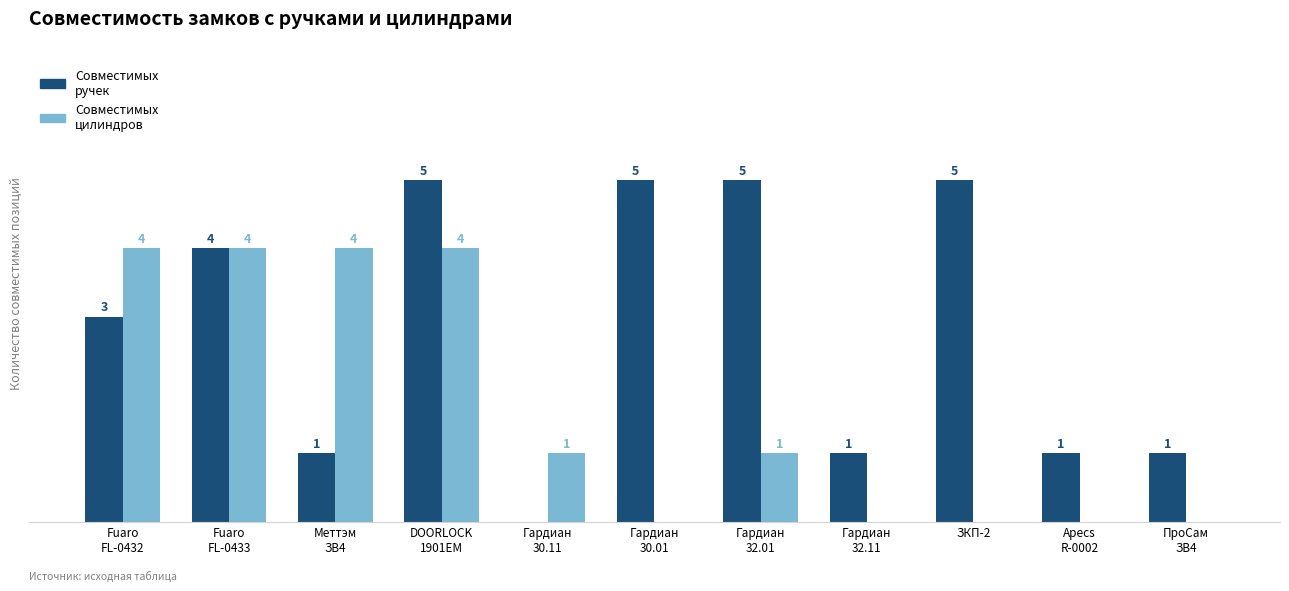

Which series has the largest total across all categories?

Совместимых ручек